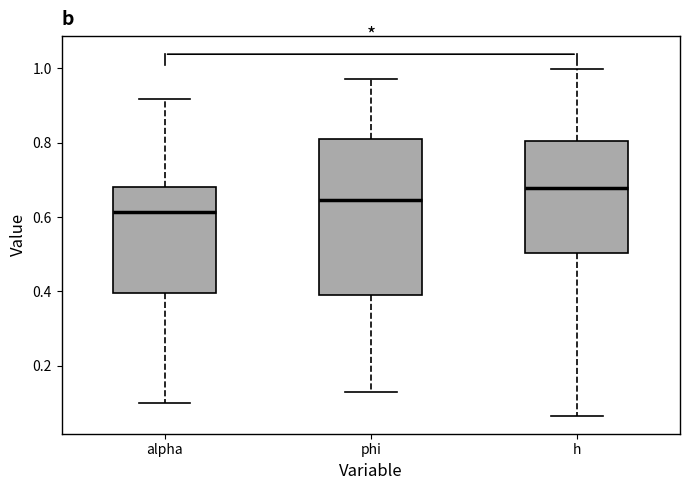

Reading left to right, transcribe this box plot: for each box, give where its median line is, the range the box spans, and where its two whiskers end, as read against the y-axis. The values are not printed on the chart, so give them approximately, as read against the axis.

alpha: median 0.62, box 0.40 to 0.68, whiskers 0.10 to 0.92
phi: median 0.64, box 0.40 to 0.82, whiskers 0.14 to 0.98
h: median 0.68, box 0.50 to 0.80, whiskers 0.06 to 1.00